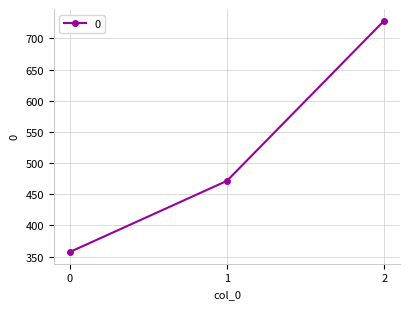

Reading left to right, extract all data points from this chart.

357.1	471.4	728.6